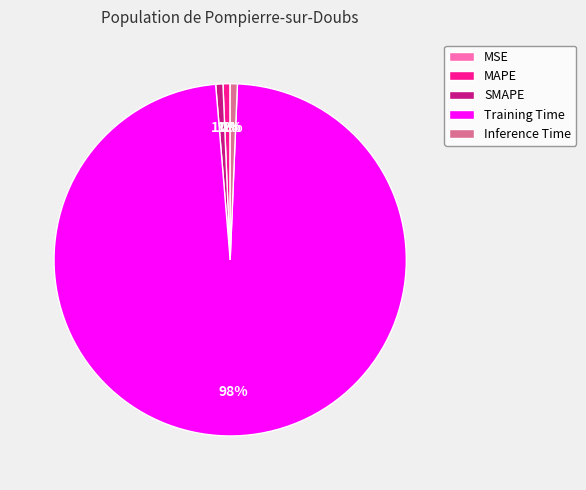

Is it true that MAPE is 1% of the pie?

True